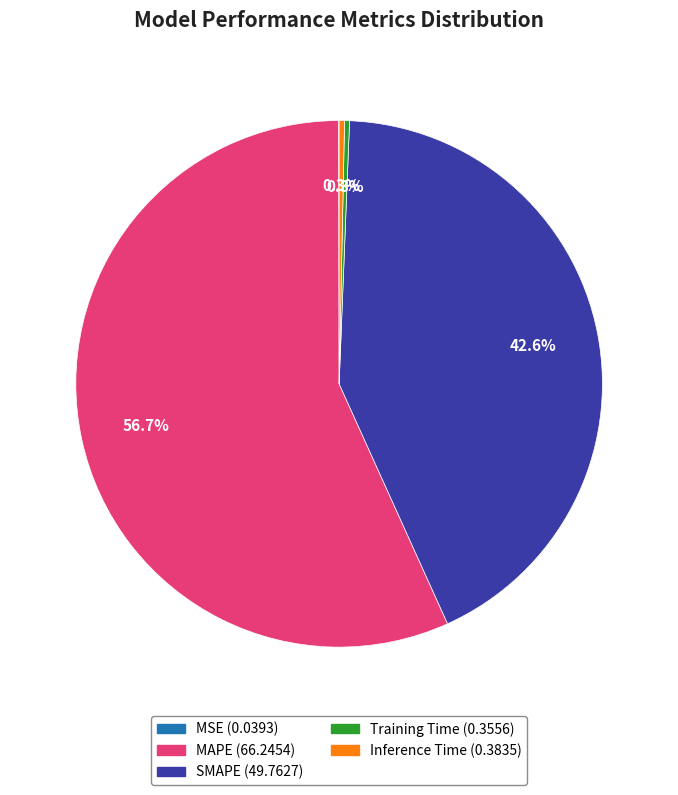

Is there any slice that represents more than half of the pie?

Yes